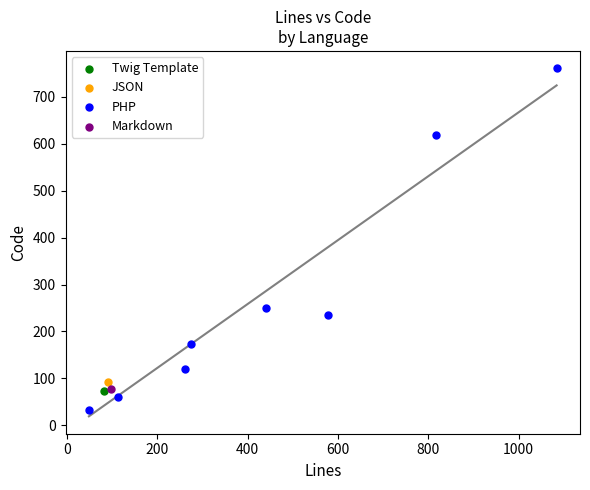

What are all the series names shown in the legend?

Twig Template, JSON, PHP, Markdown